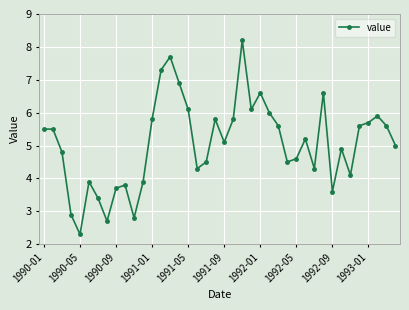

What is the smallest value displayed?

2.3